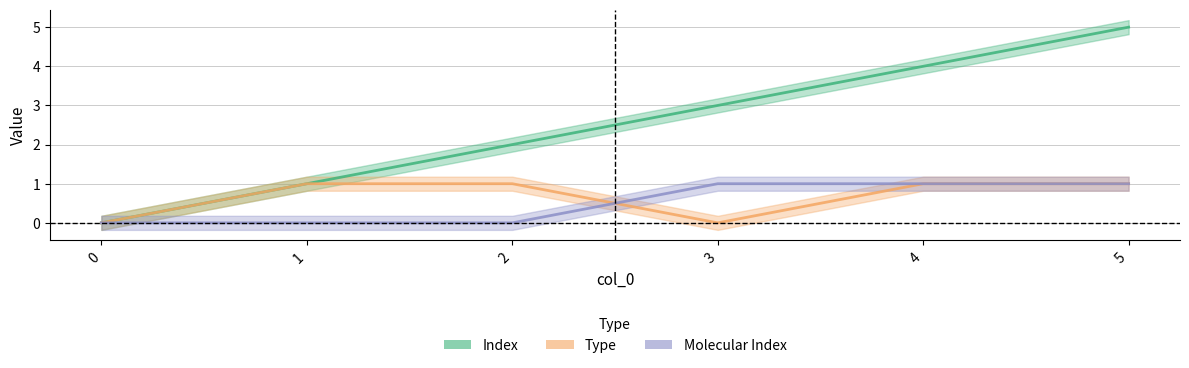

How many values in the Index series exceed 3?

2